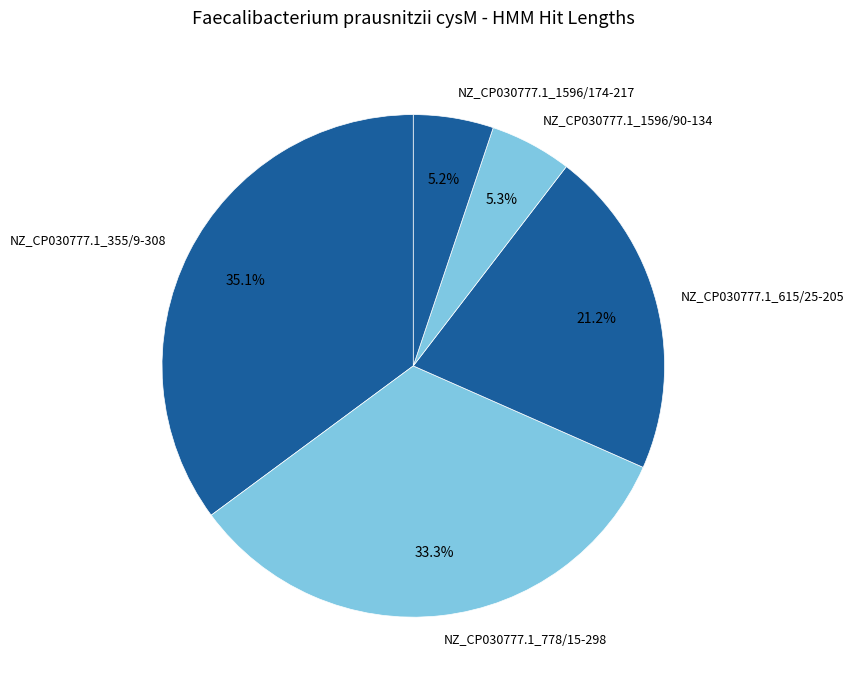

True or false: NZ_CP030777.1_615/25-205 accounts for 21% of the total.

True